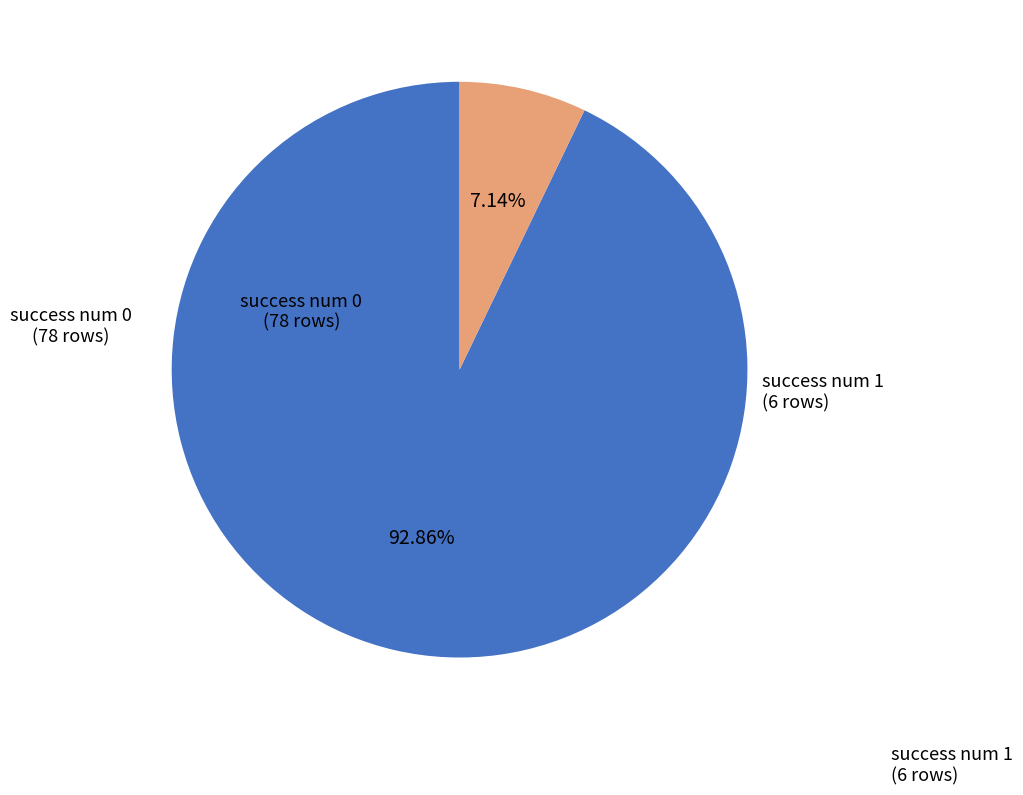

Is there a majority slice in this chart?

Yes